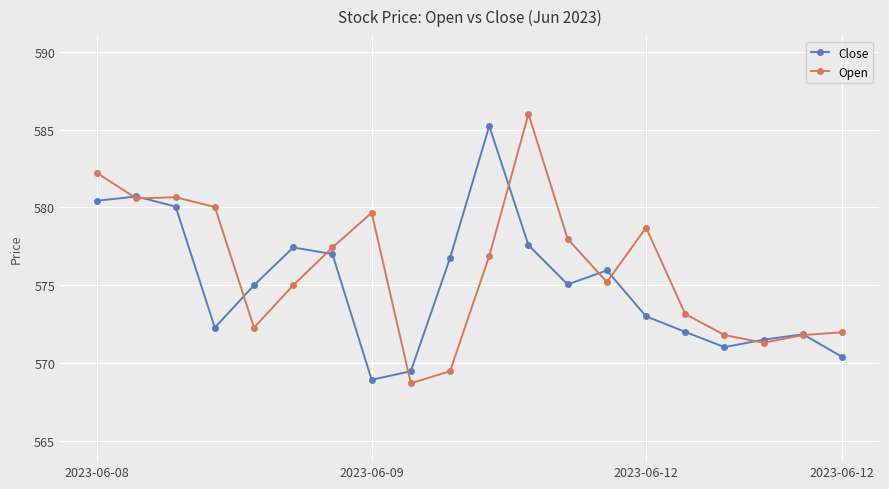

What is the value of the Open point at the 12th from the left?

586.0